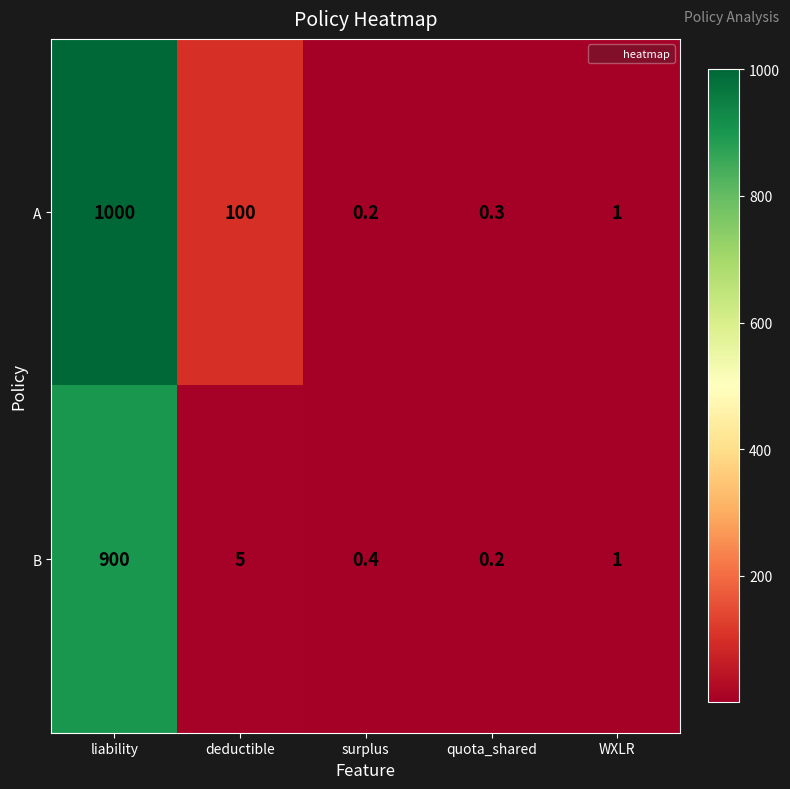

At how many categories does at least one series exceed 562?

1